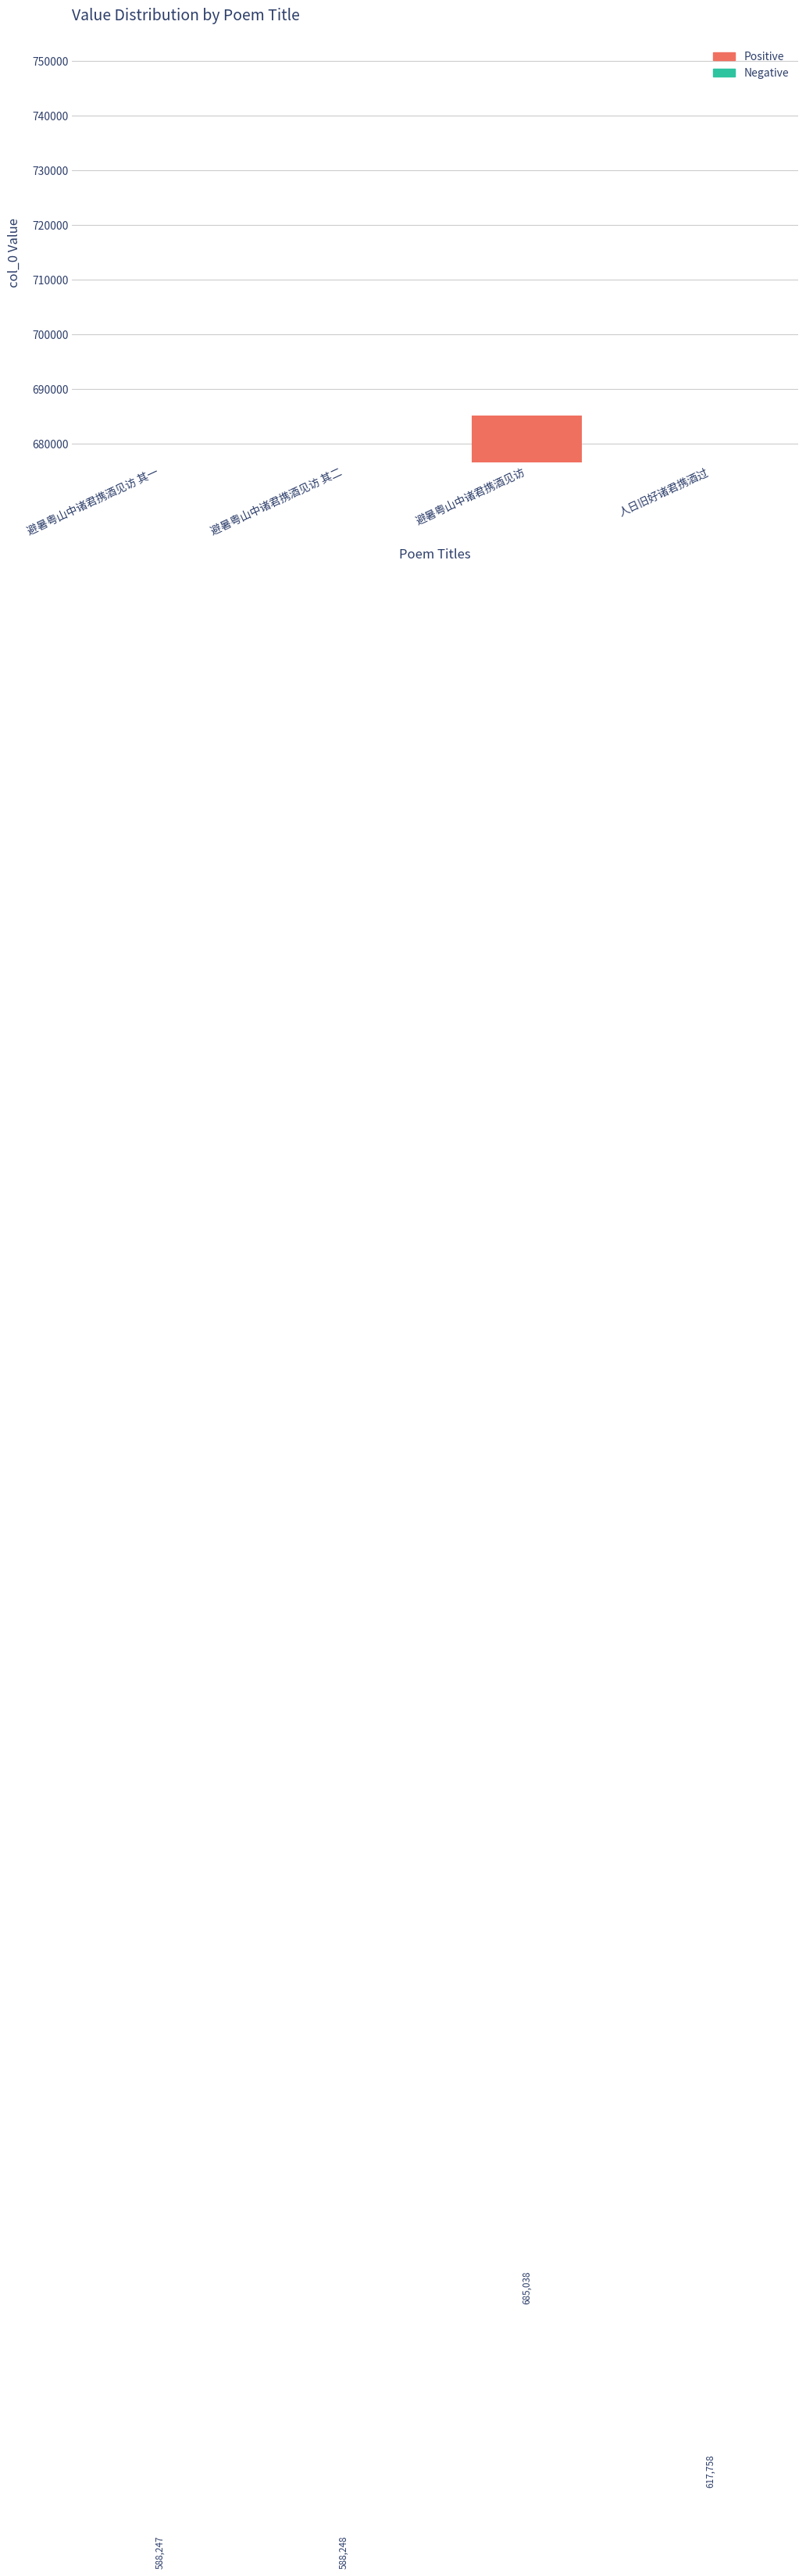

What is the difference between the second highest and second lowest values?

29510